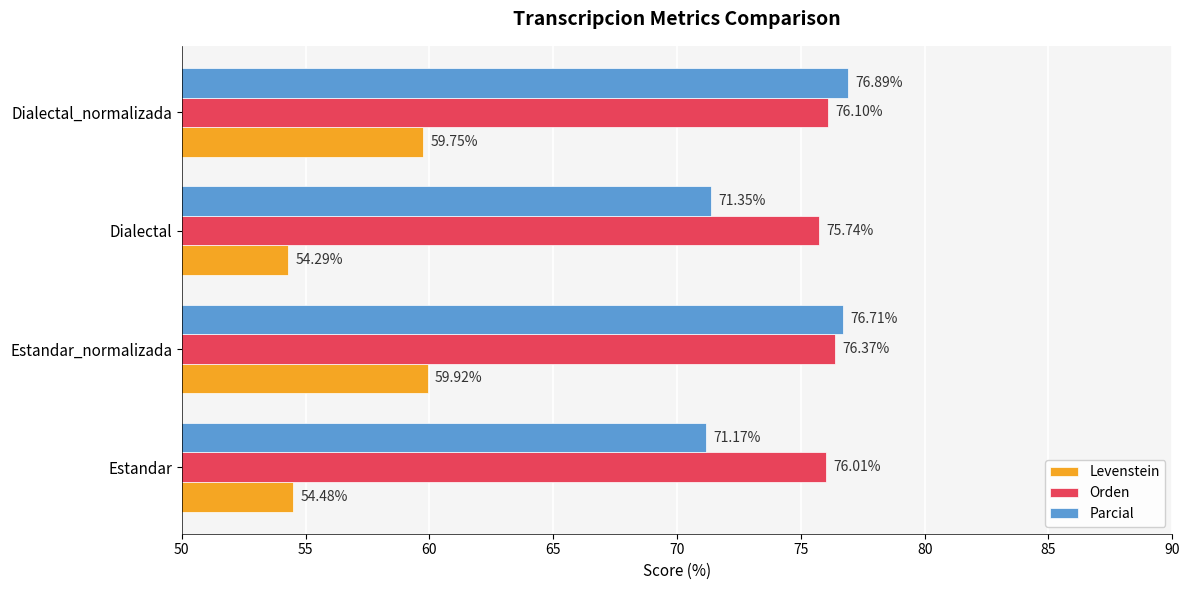

At which label is Parcial closest to 74?

Dialectal